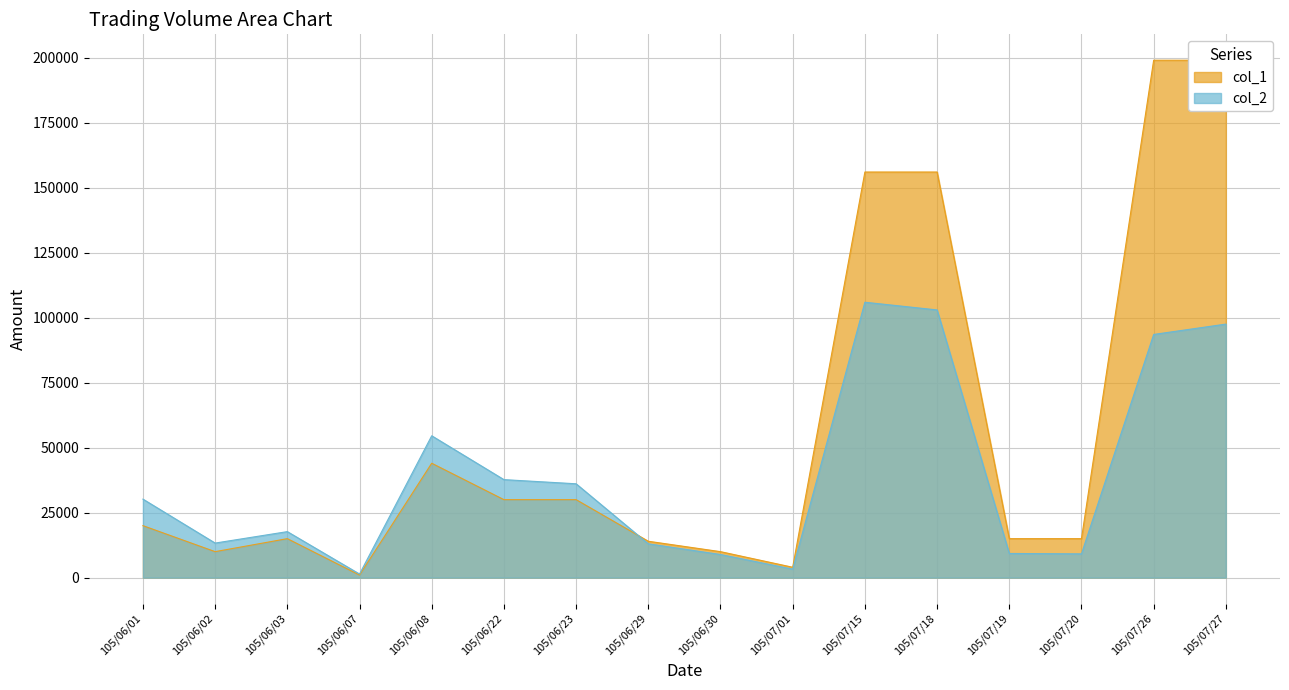

What is the label of the 15th point from the left?

105/07/26